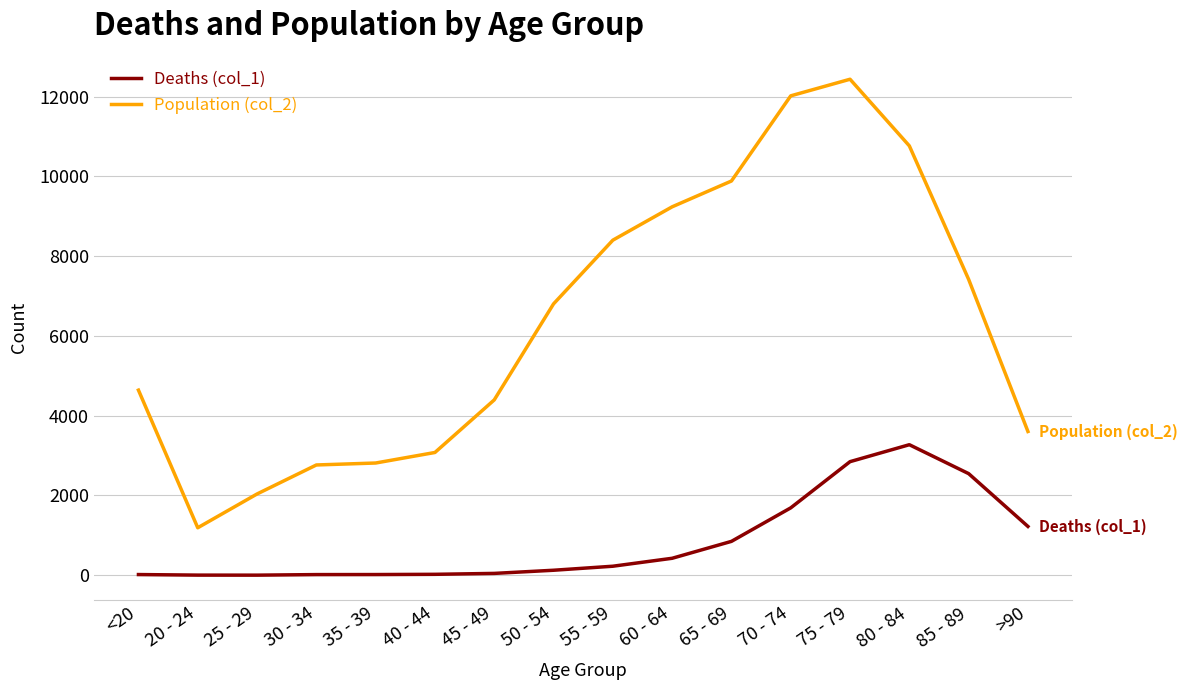

At which category is the sum across all series the highest?

75 - 79